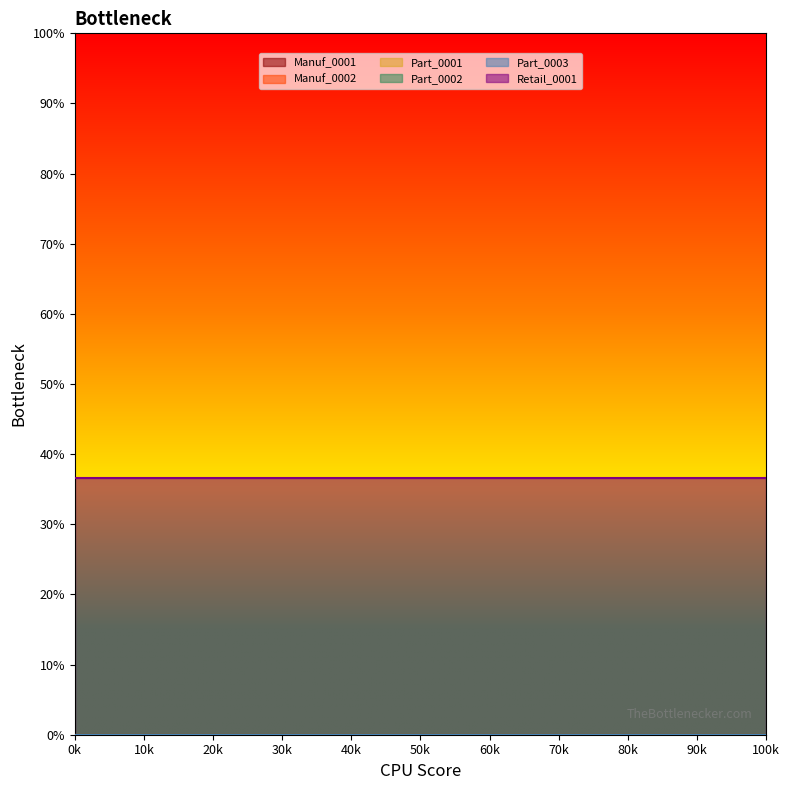

True or false: Part_0001 and Manuf_0001 cross at least once.

False